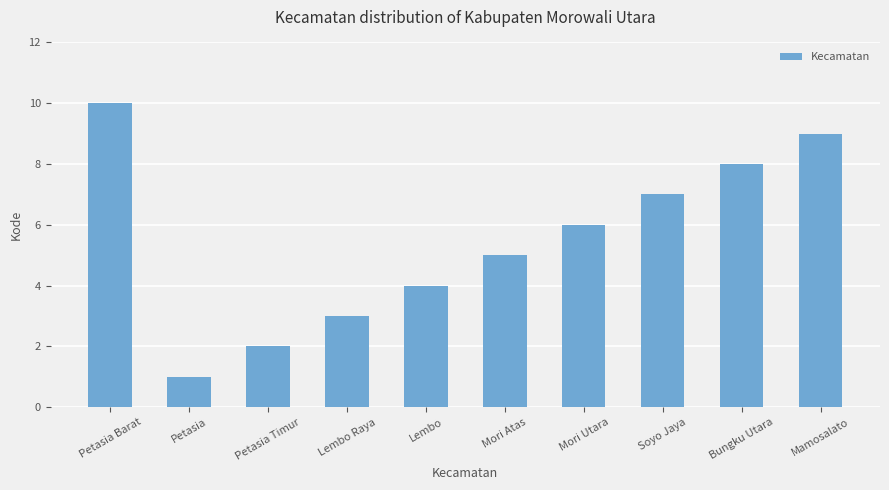

Reading left to right, list all the values displayed in this chart.

10	1	2	3	4	5	6	7	8	9